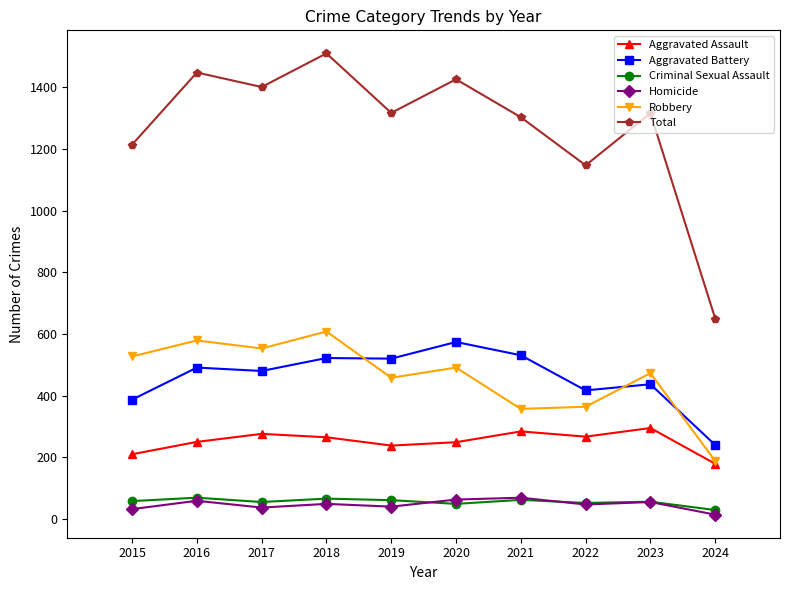

What is the greatest value displayed?

1510